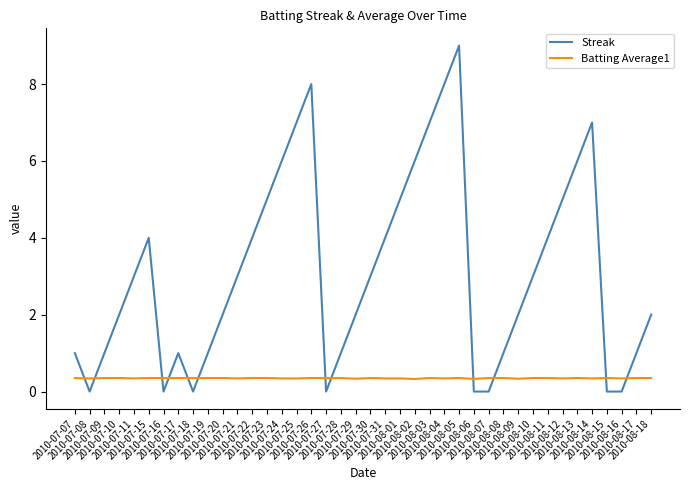

What is the total value across all series at 2010-08-17?

1.4